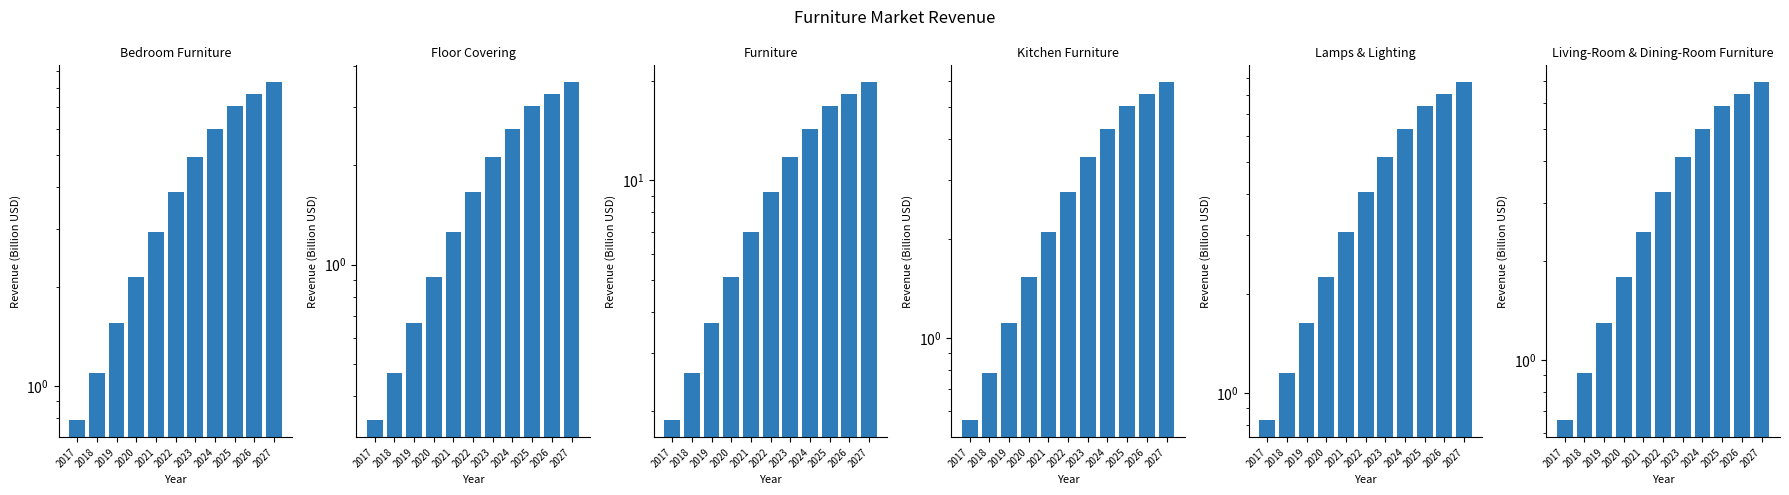

What are all the series names shown in the legend?

Bedroom Furniture, Floor Covering, Furniture, Kitchen Furniture, Lamps & Lighting, Living-Room & Dining-Room Furniture